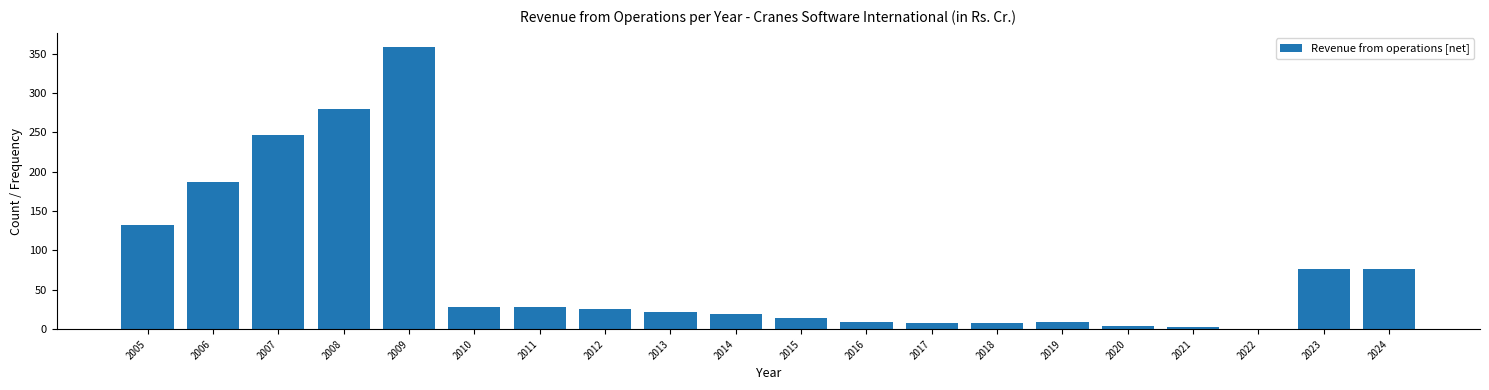

Where is the data nearest to the value 179?

2006